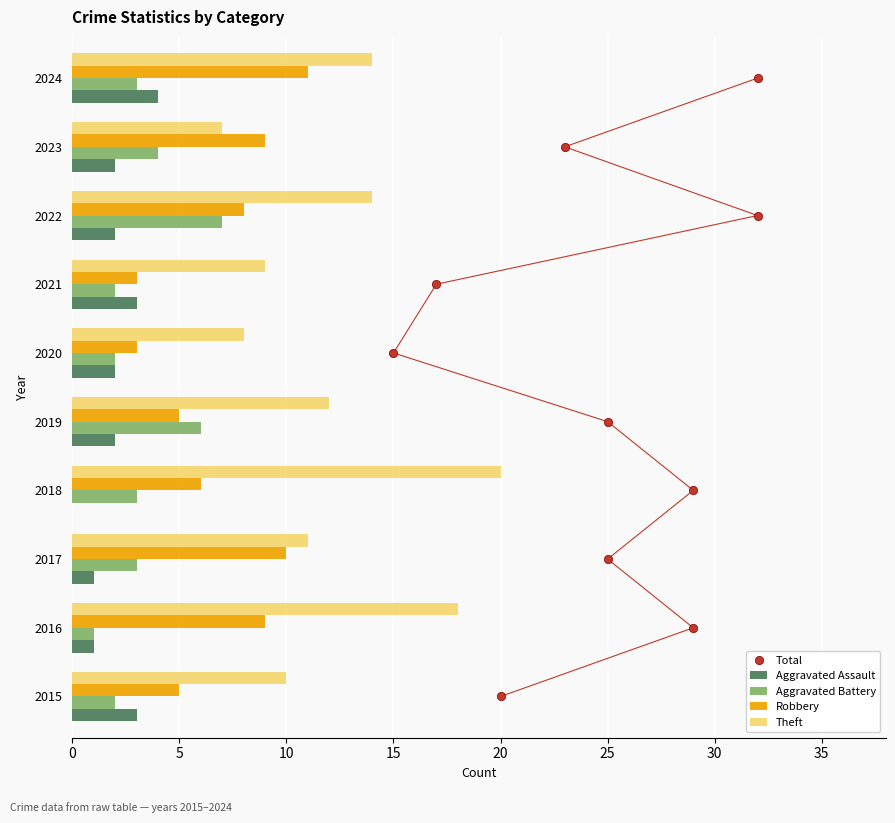

Is the value of Aggravated Battery at 2019 greater than the value of Robbery at 2021?

Yes